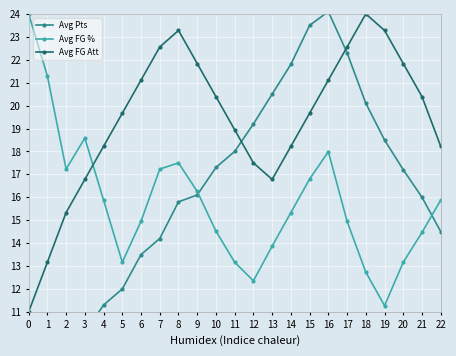

At how many categories does at least one series exceed 15?

23